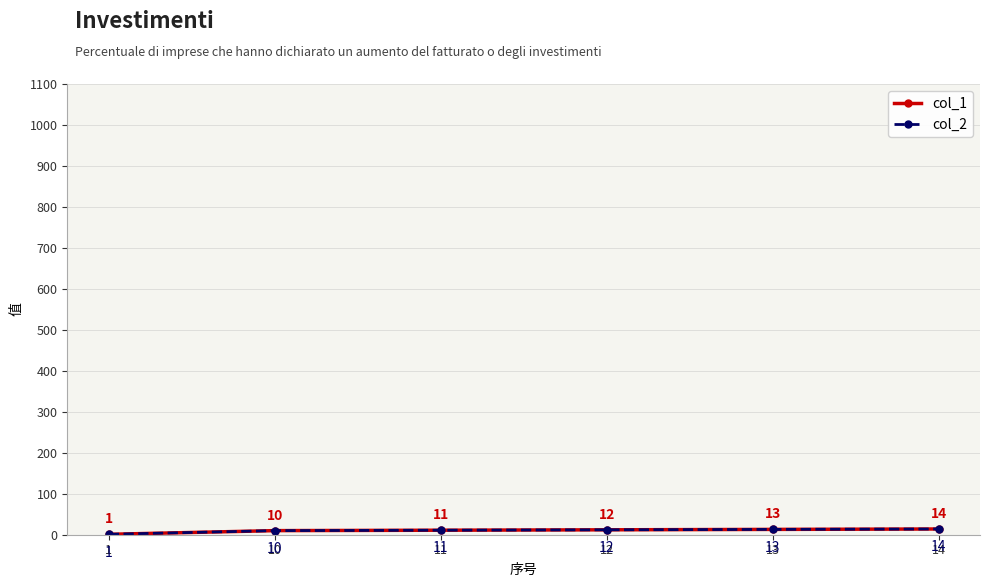

Reading left to right, extract all data points from this chart.

col_1: 1	10	11	12	13	14
col_2: 1	10	11	12	13	14